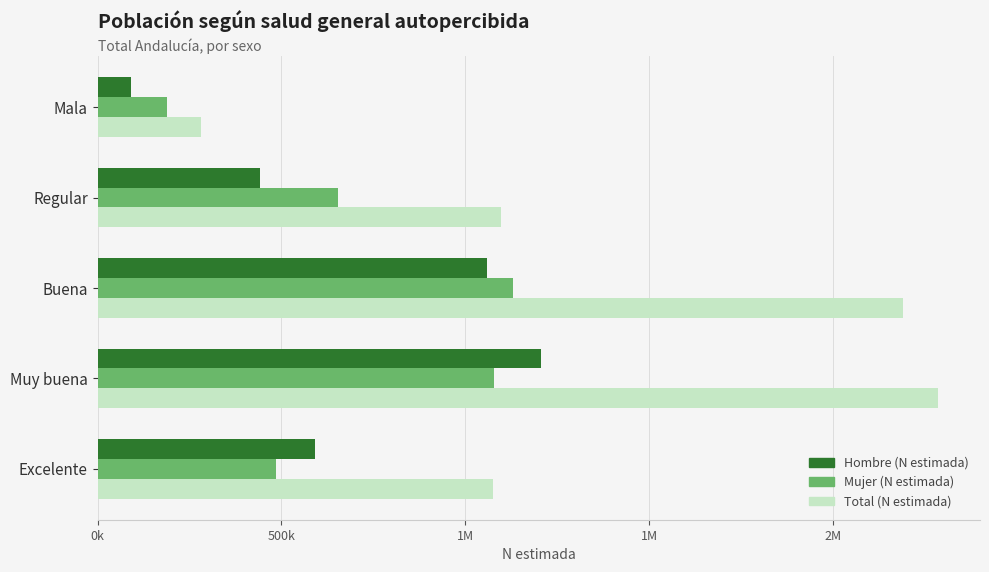

What are all the series names shown in the legend?

Hombre (N estimada), Mujer (N estimada), Total (N estimada)